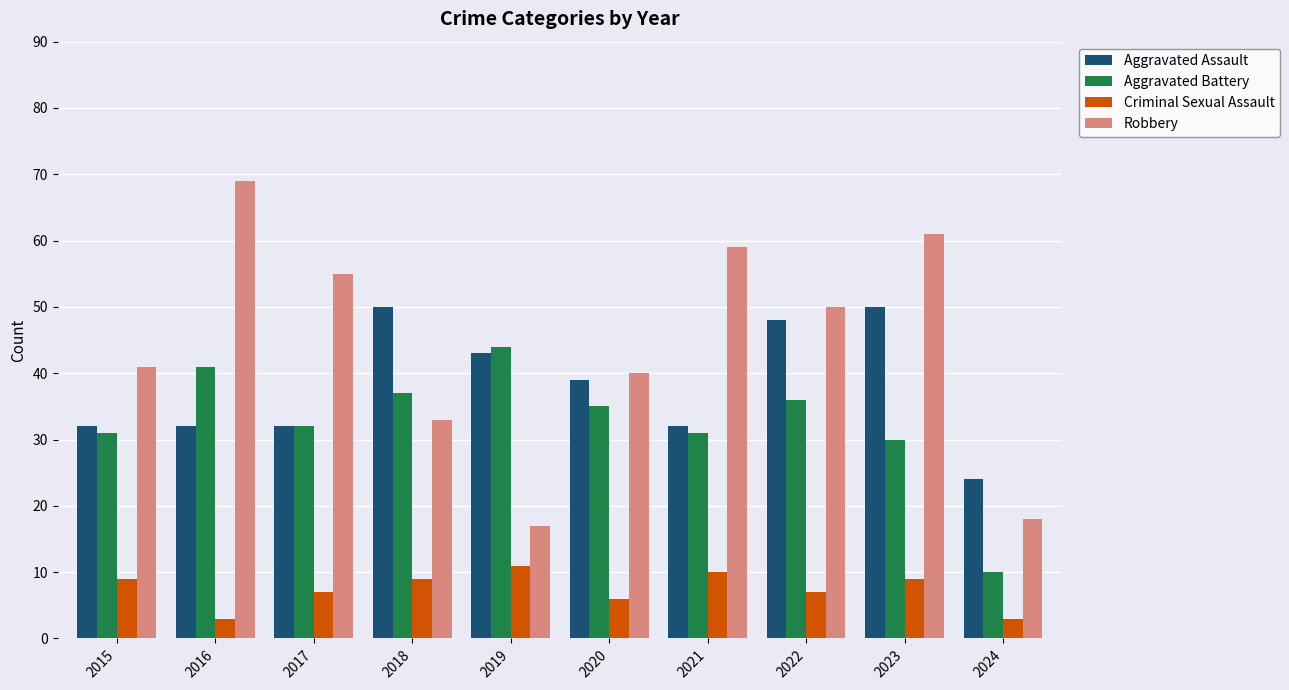

What is the lowest value of the Aggravated Assault series?

24